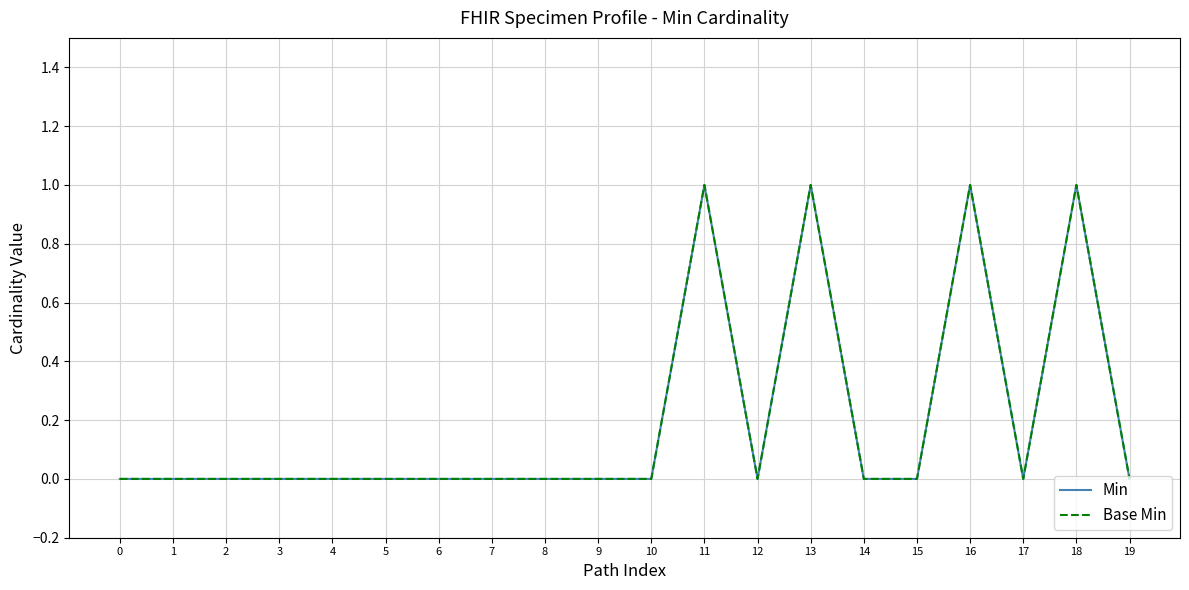

At which category is the sum across all series the highest?

11